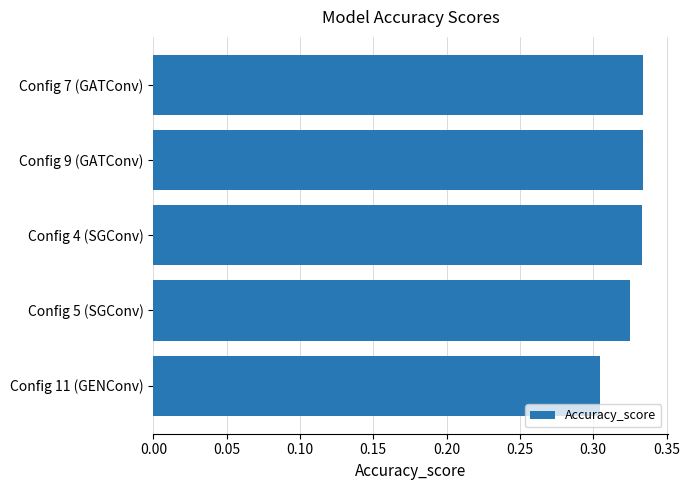

Which has a higher value, Config 11 (GENConv) or Config 9 (GATConv)?

Config 9 (GATConv)